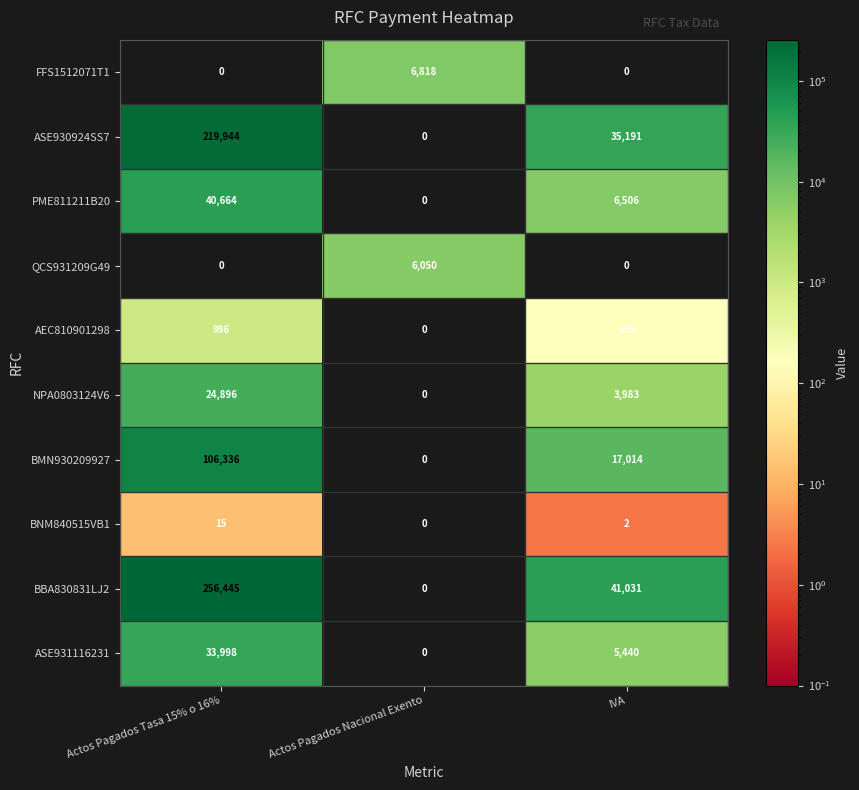

Which series has the largest range (max minus min)?

BBA830831LJ2